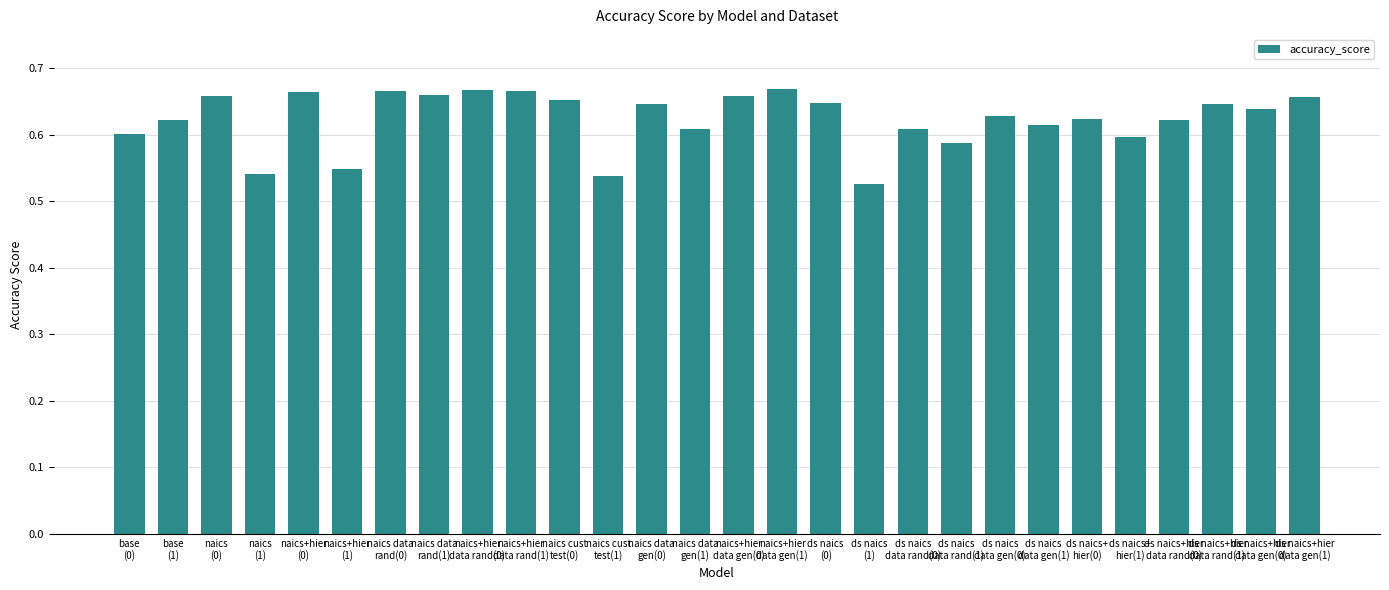

The chart shows a value of 0.6 at ds naics
data gen(0). True or false?

True